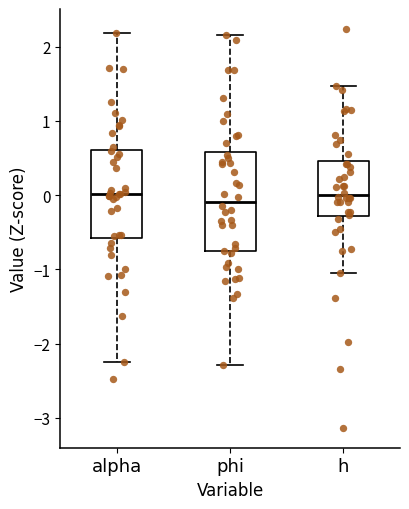

Reading left to right, transcribe this box plot: for each box, give where its median line is, the range the box spans, and where its two whiskers end, as read against the y-axis. The values are not printed on the chart, so give them approximately, as read against the axis.

alpha: median 0.0, box -0.6 to 0.6, whiskers -2.3 to 2.2
phi: median -0.1, box -0.8 to 0.6, whiskers -2.3 to 2.2
h: median 0.0, box -0.3 to 0.5, whiskers -1.1 to 1.5